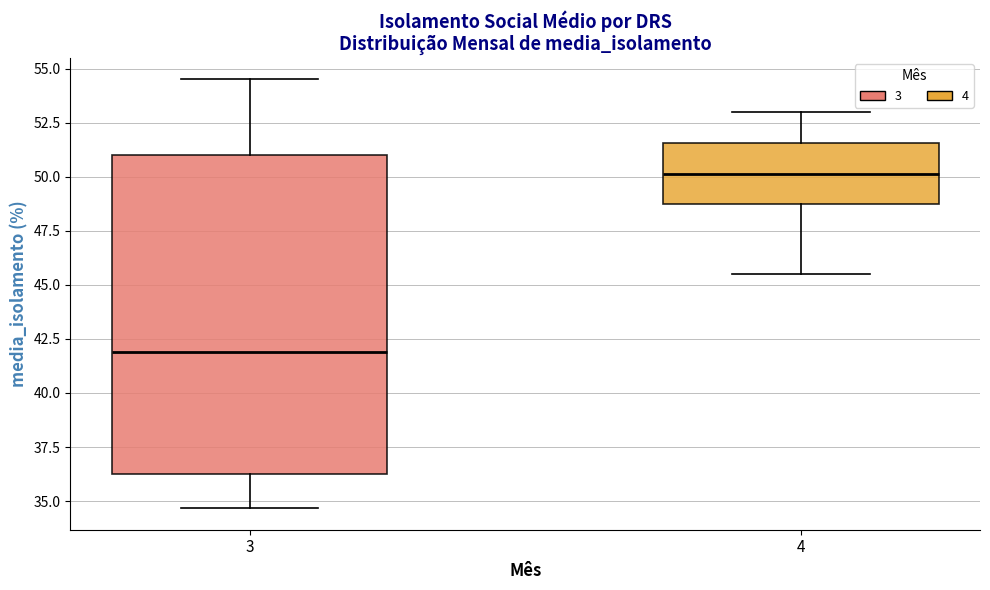

Which box is the tallest, from its lower edge to its upper edge?

3